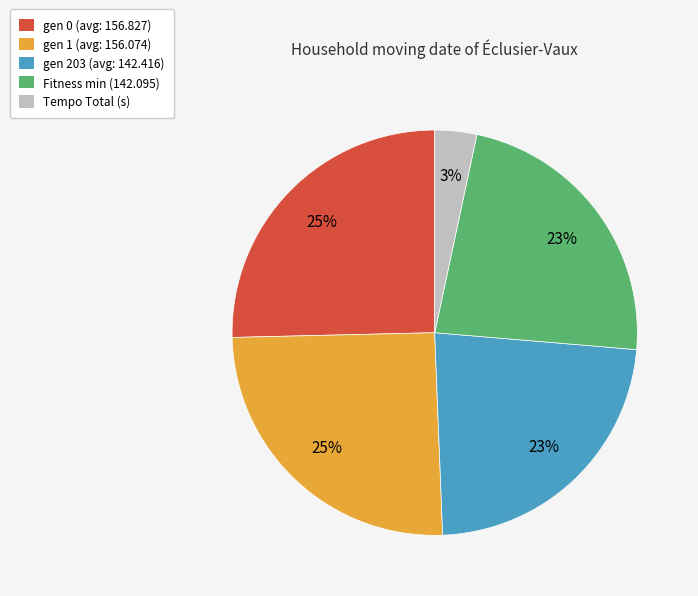

True or false: gen 203 accounts for 23% of the total.

True